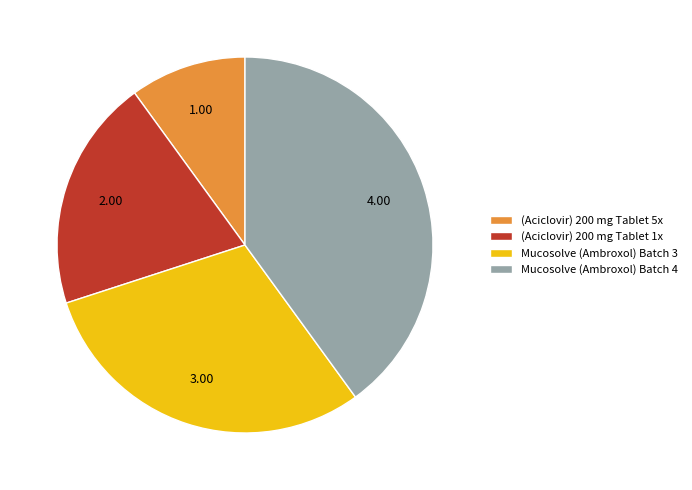

What is the ratio of the value at Mucosolve (Ambroxol) Batch 3 to the value at (Aciclovir) 200 mg Tablet 5x?

3.0